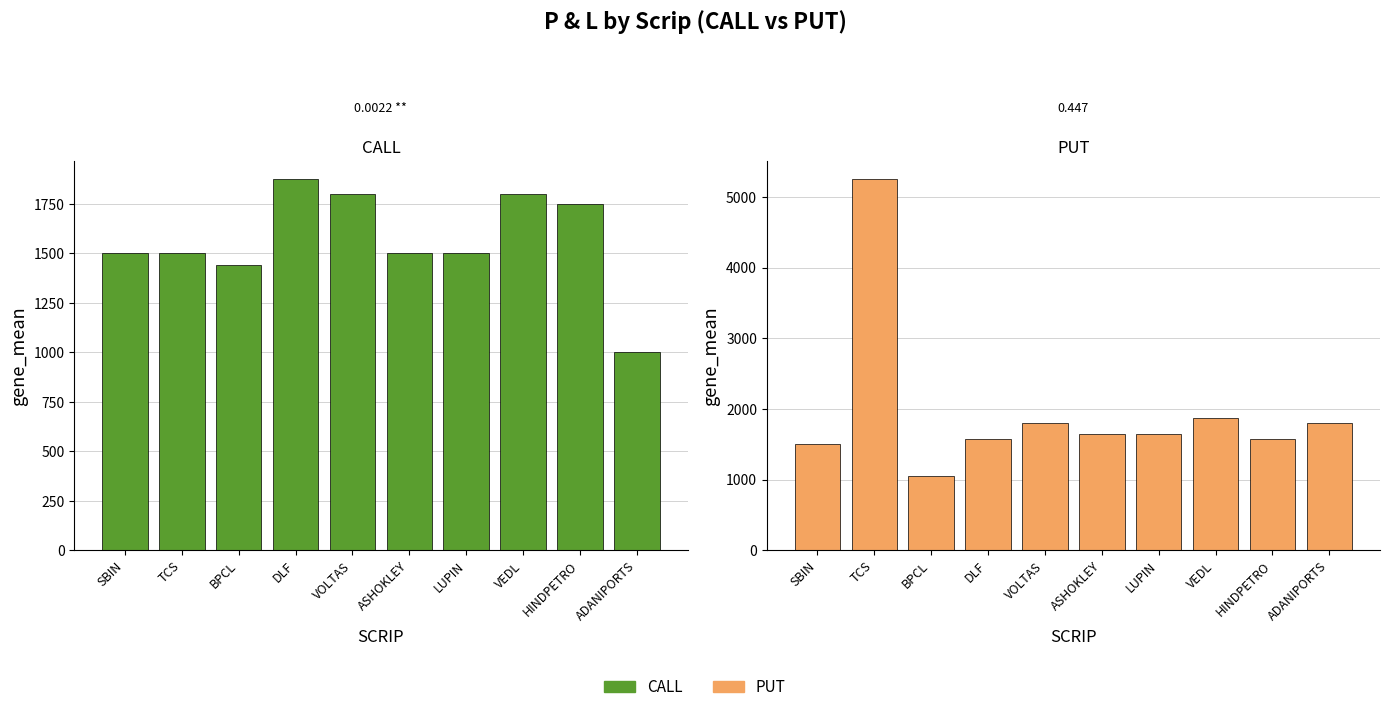

List the series in order of their overall mean, highest first.

PUT, CALL